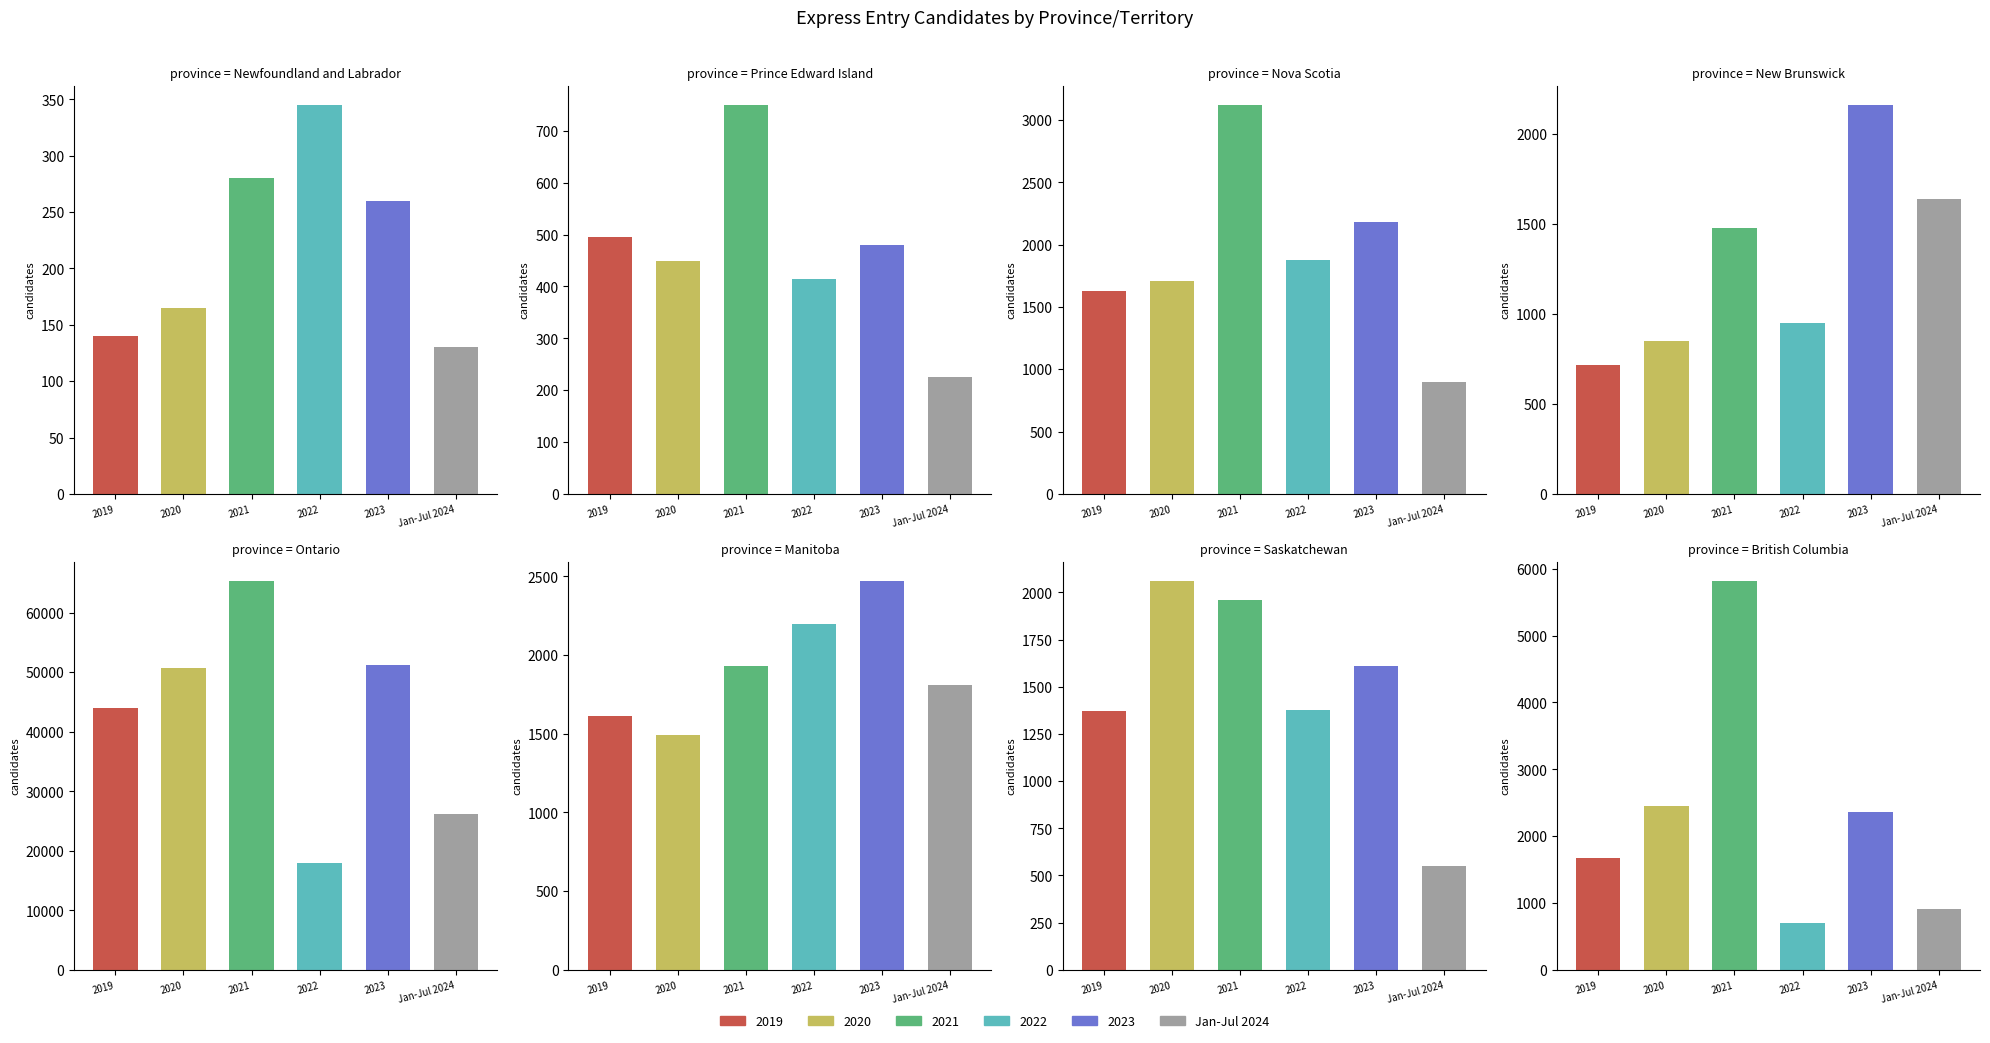

What is the lowest value of the 2019 series?

140